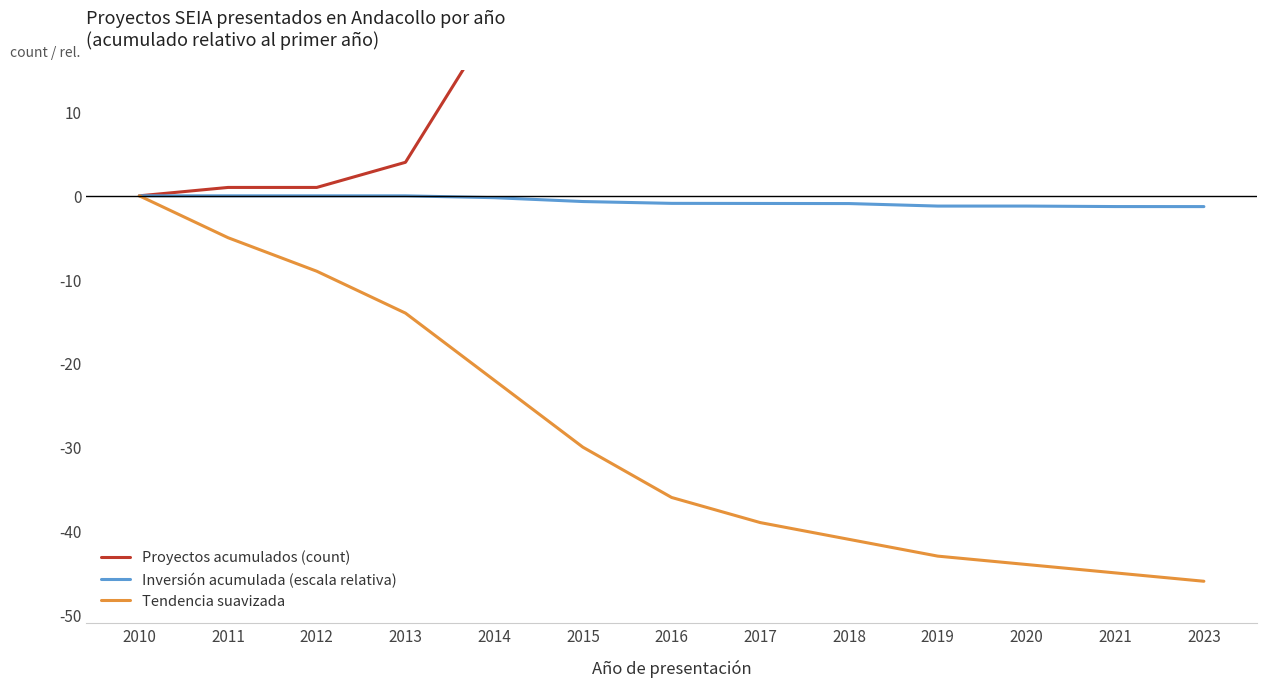

True or false: Inversión acumulada (escala relativa) and Proyectos acumulados (count) intersect in this chart.

False